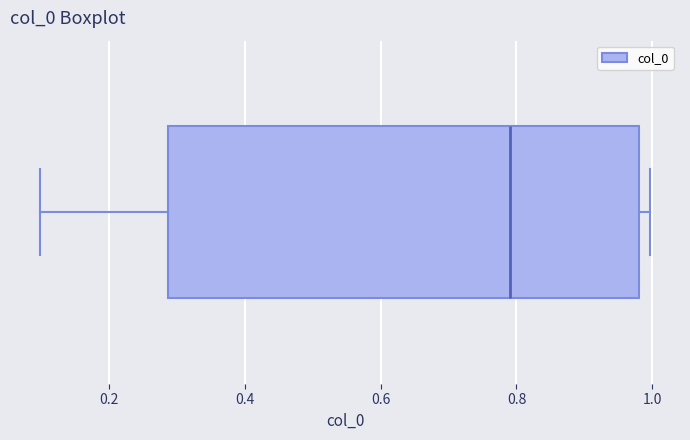

Read this box plot against the x-axis: the position of the median line, the range covered by the box, and the ends of both whiskers. The values are not printed on the chart, so give them approximately, as read against the axis.

median 0.80, box 0.28 to 0.98, whiskers 0.10 to 1.00